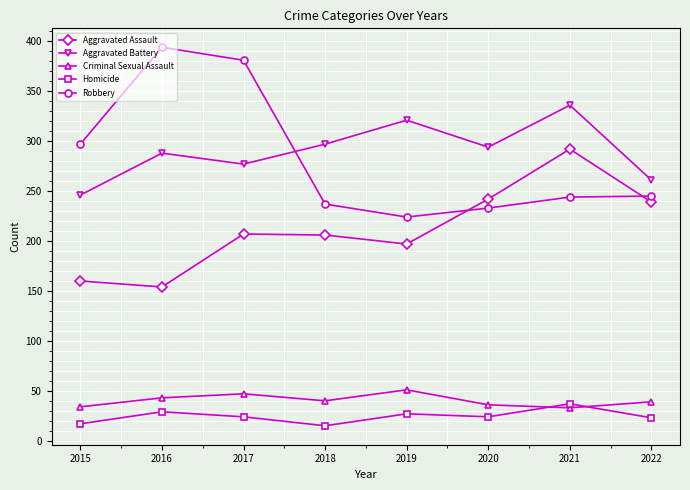

Between 2019 and 2020, which series saw the biggest shift?

Aggravated Assault